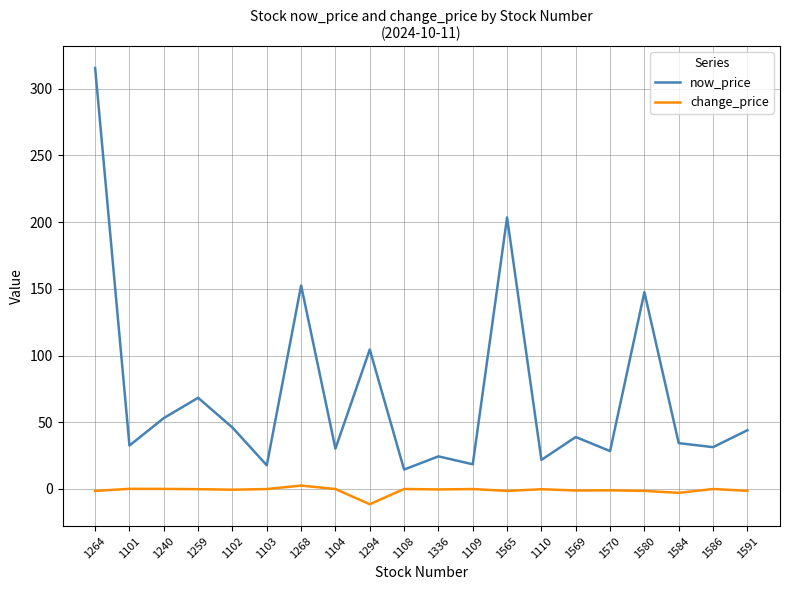

List the series in order of their peak value, highest first.

now_price, change_price